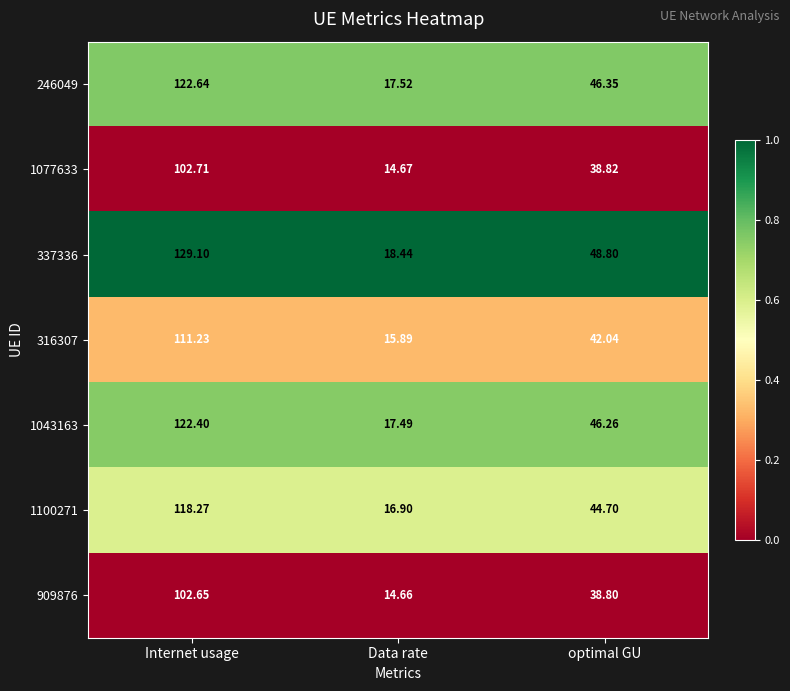

Which category has the highest value in the 246049 series?

Internet usage